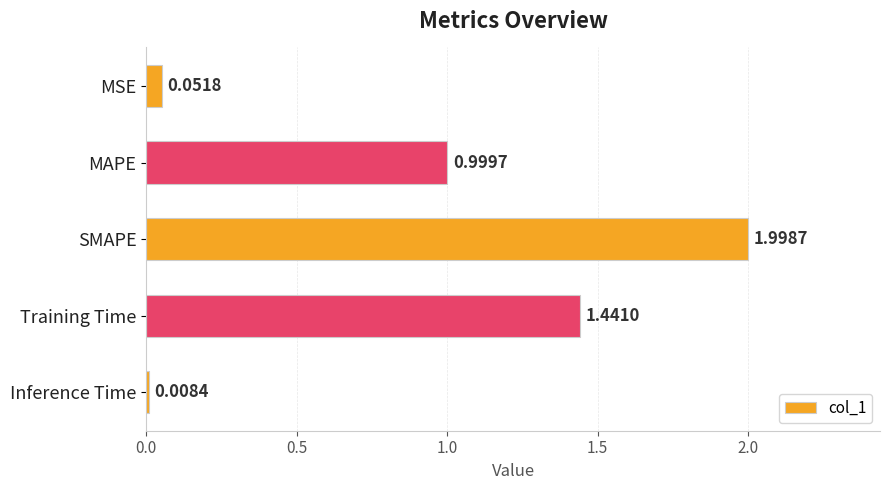

Does the chart contain stacked bars?

No